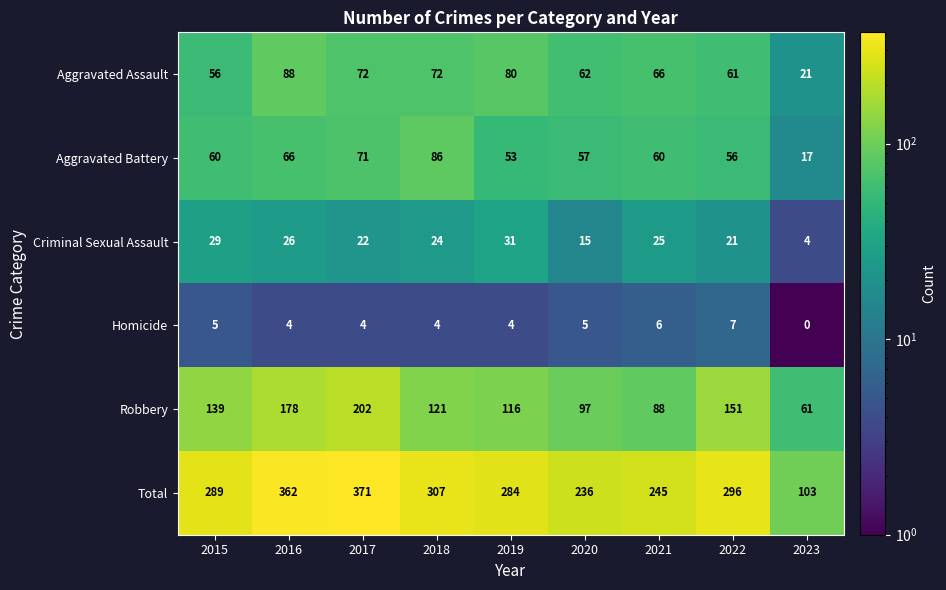

What is the maximum value shown in the chart?

371